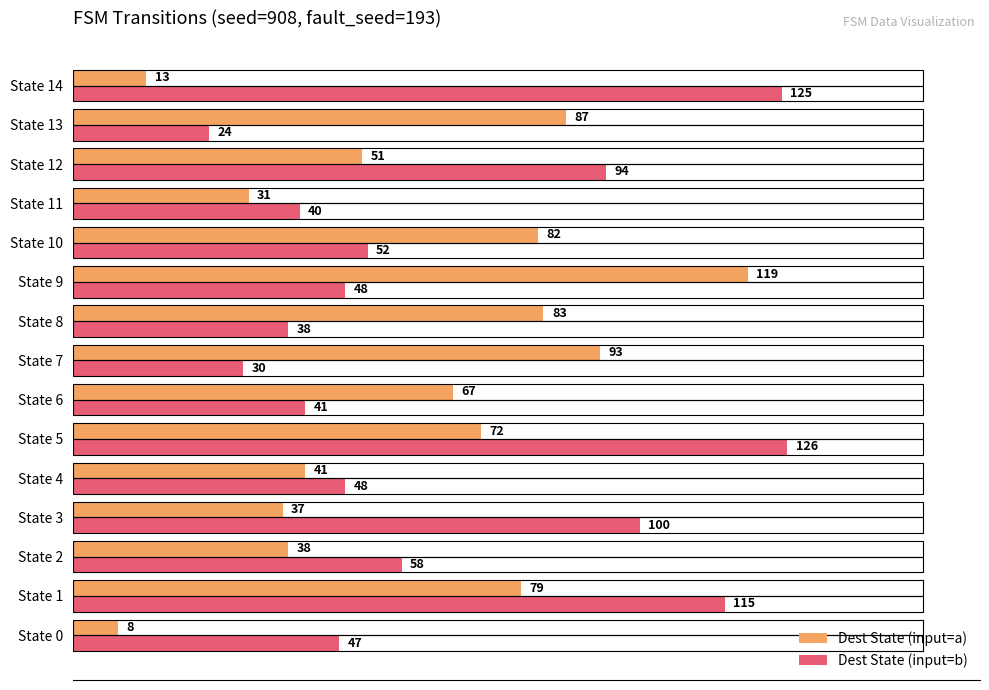

At which category is the sum across all series the highest?

State 5